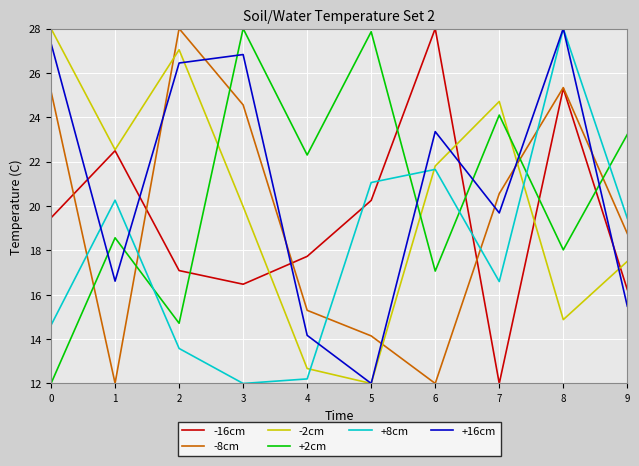

Reading left to right, transcribe all the data shown in this chart.

-16cm: 19.5	22.5	17.1	16.5	17.7	20.3	28.0	12.0	25.3	16.2
-8cm: 25.2	12.0	28.0	24.6	15.3	14.1	12.0	20.6	25.3	18.8
-2cm: 28.0	22.5	27.0	20.0	12.7	12.0	21.8	24.7	14.9	17.5
+2cm: 12.0	18.6	14.7	28.0	22.3	27.9	17.1	24.1	18.0	23.2
+8cm: 14.6	20.3	13.6	12.0	12.2	21.1	21.7	16.6	28.0	19.4
+16cm: 27.3	16.6	26.4	26.8	14.2	12.0	23.4	19.7	28.0	15.5